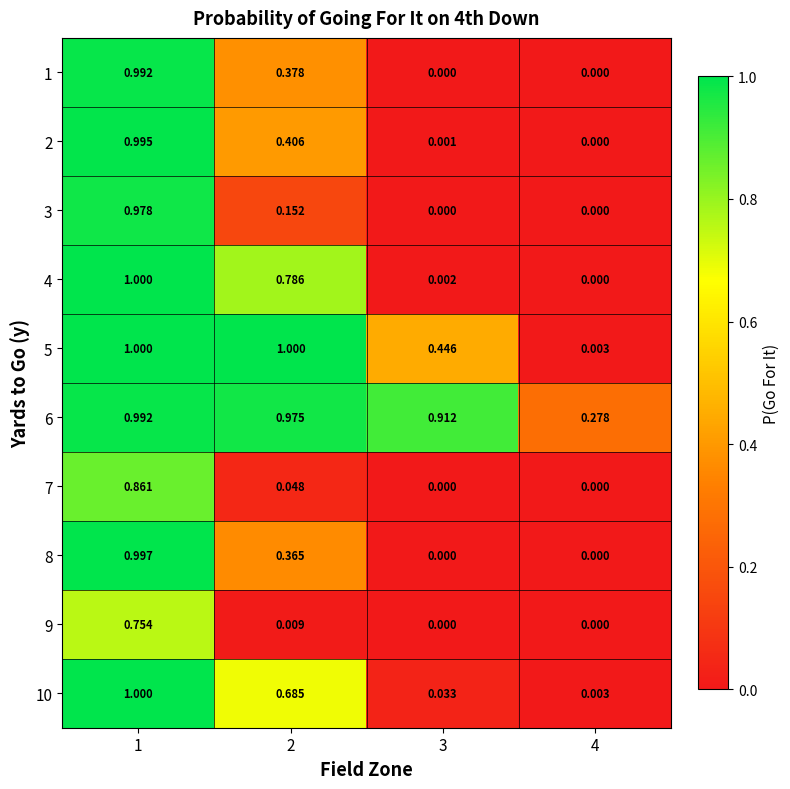

At which category does the chart reach its peak across all series?

1